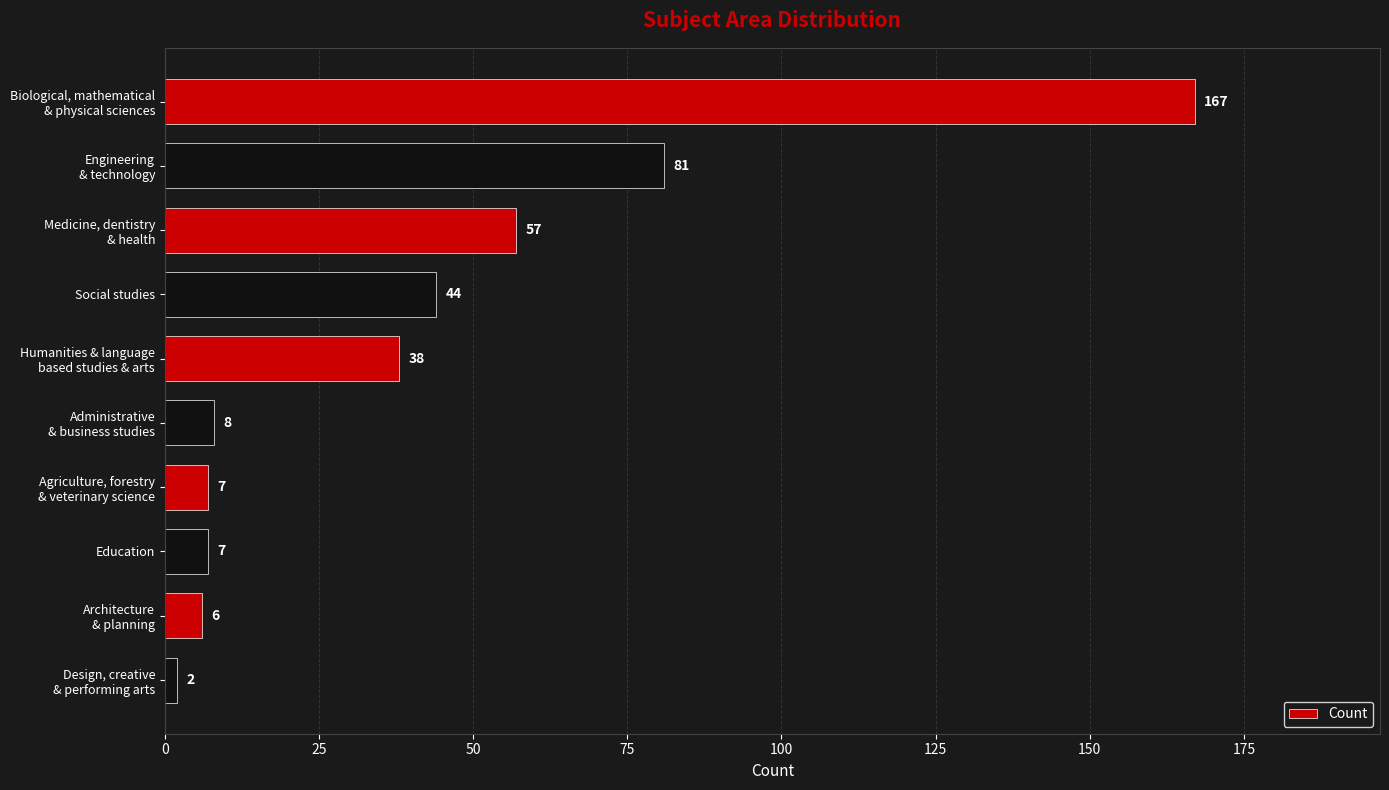

What is the value of the 8th bar from the top?

7